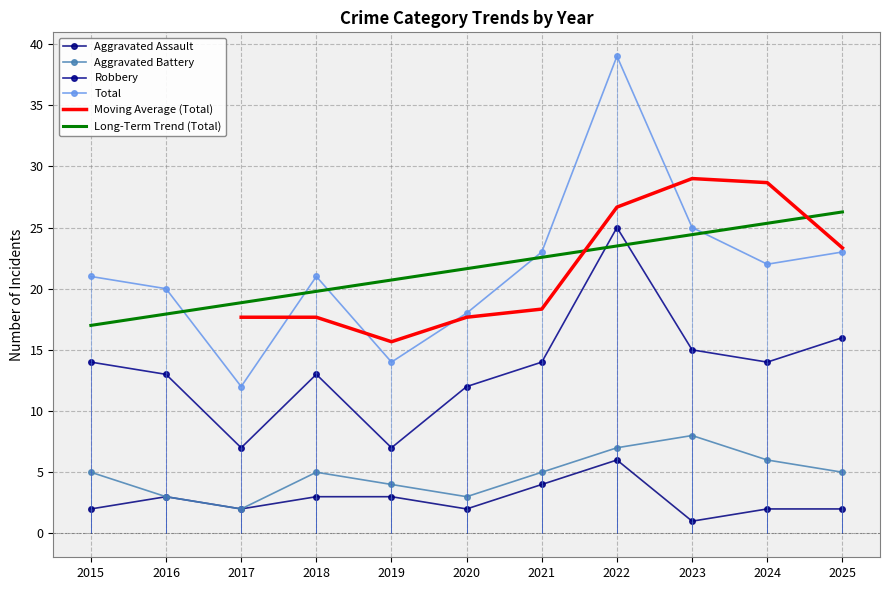

At how many categories does at least one series exceed 37?

1